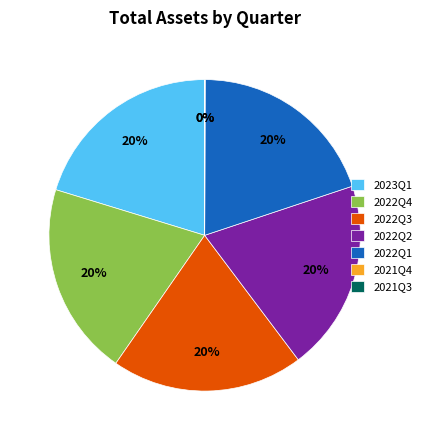

Combined, do 2022Q1 and 2023Q1 account for over 50%?

No